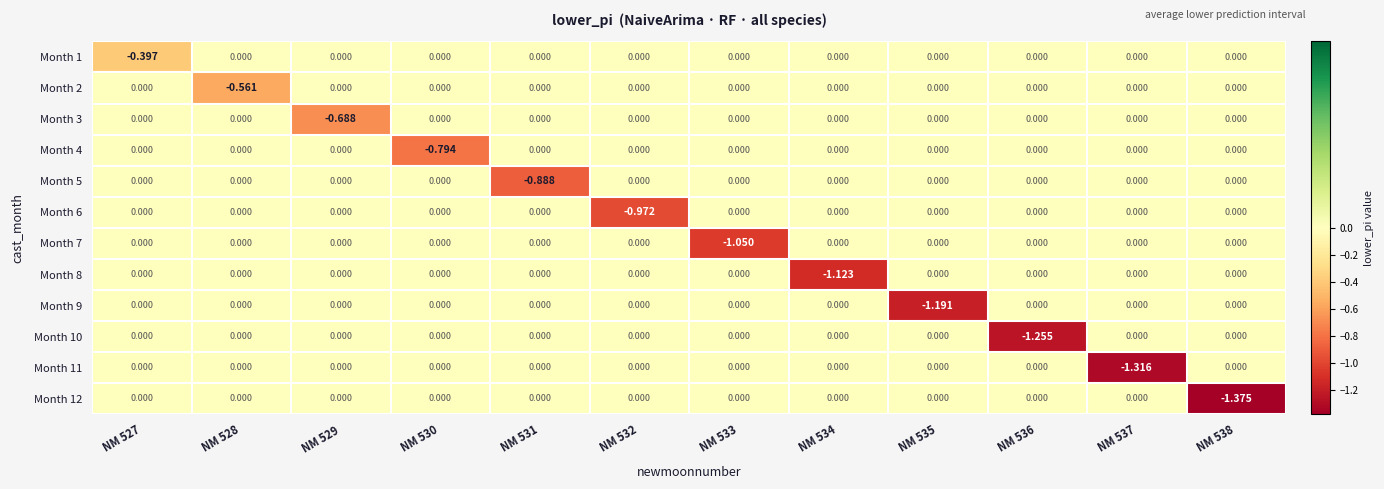

Reading right to left, transcribe all the data shown in this chart.

Month 1: NM 538=0.0	NM 537=0.0	NM 536=0.0	NM 535=0.0	NM 534=0.0	NM 533=0.0	NM 532=0.0	NM 531=0.0	NM 530=0.0	NM 529=0.0	NM 528=0.0	NM 527=-0.4
Month 2: NM 538=0.0	NM 537=0.0	NM 536=0.0	NM 535=0.0	NM 534=0.0	NM 533=0.0	NM 532=0.0	NM 531=0.0	NM 530=0.0	NM 529=0.0	NM 528=-0.6	NM 527=0.0
Month 3: NM 538=0.0	NM 537=0.0	NM 536=0.0	NM 535=0.0	NM 534=0.0	NM 533=0.0	NM 532=0.0	NM 531=0.0	NM 530=0.0	NM 529=-0.7	NM 528=0.0	NM 527=0.0
Month 4: NM 538=0.0	NM 537=0.0	NM 536=0.0	NM 535=0.0	NM 534=0.0	NM 533=0.0	NM 532=0.0	NM 531=0.0	NM 530=-0.8	NM 529=0.0	NM 528=0.0	NM 527=0.0
Month 5: NM 538=0.0	NM 537=0.0	NM 536=0.0	NM 535=0.0	NM 534=0.0	NM 533=0.0	NM 532=0.0	NM 531=-0.9	NM 530=0.0	NM 529=0.0	NM 528=0.0	NM 527=0.0
Month 6: NM 538=0.0	NM 537=0.0	NM 536=0.0	NM 535=0.0	NM 534=0.0	NM 533=0.0	NM 532=-1.0	NM 531=0.0	NM 530=0.0	NM 529=0.0	NM 528=0.0	NM 527=0.0
Month 7: NM 538=0.0	NM 537=0.0	NM 536=0.0	NM 535=0.0	NM 534=0.0	NM 533=-1.1	NM 532=0.0	NM 531=0.0	NM 530=0.0	NM 529=0.0	NM 528=0.0	NM 527=0.0
Month 8: NM 538=0.0	NM 537=0.0	NM 536=0.0	NM 535=0.0	NM 534=-1.1	NM 533=0.0	NM 532=0.0	NM 531=0.0	NM 530=0.0	NM 529=0.0	NM 528=0.0	NM 527=0.0
Month 9: NM 538=0.0	NM 537=0.0	NM 536=0.0	NM 535=-1.2	NM 534=0.0	NM 533=0.0	NM 532=0.0	NM 531=0.0	NM 530=0.0	NM 529=0.0	NM 528=0.0	NM 527=0.0
Month 10: NM 538=0.0	NM 537=0.0	NM 536=-1.3	NM 535=0.0	NM 534=0.0	NM 533=0.0	NM 532=0.0	NM 531=0.0	NM 530=0.0	NM 529=0.0	NM 528=0.0	NM 527=0.0
Month 11: NM 538=0.0	NM 537=-1.3	NM 536=0.0	NM 535=0.0	NM 534=0.0	NM 533=0.0	NM 532=0.0	NM 531=0.0	NM 530=0.0	NM 529=0.0	NM 528=0.0	NM 527=0.0
Month 12: NM 538=-1.4	NM 537=0.0	NM 536=0.0	NM 535=0.0	NM 534=0.0	NM 533=0.0	NM 532=0.0	NM 531=0.0	NM 530=0.0	NM 529=0.0	NM 528=0.0	NM 527=0.0